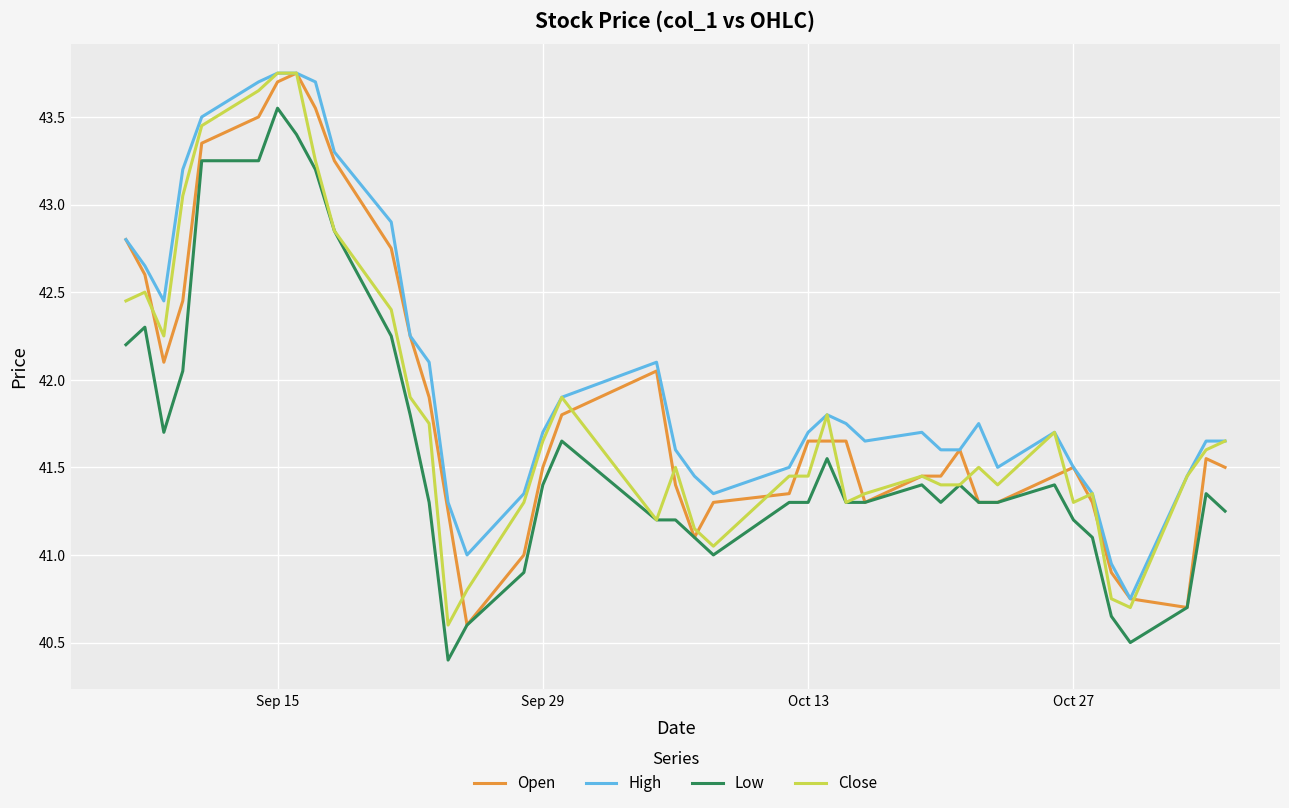

What are all the series names shown in the legend?

Open, High, Low, Close